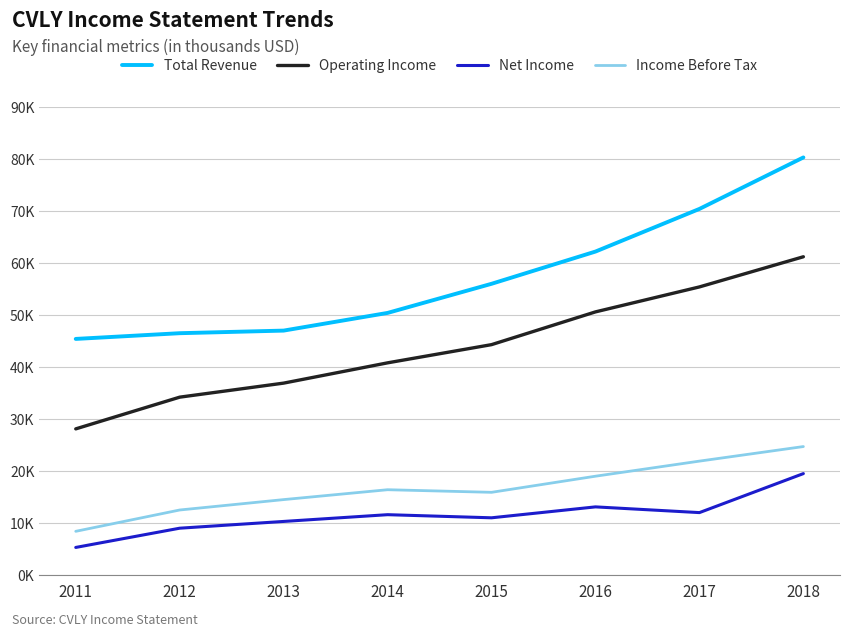

How many interior local peaks does the Net Income series have?

2